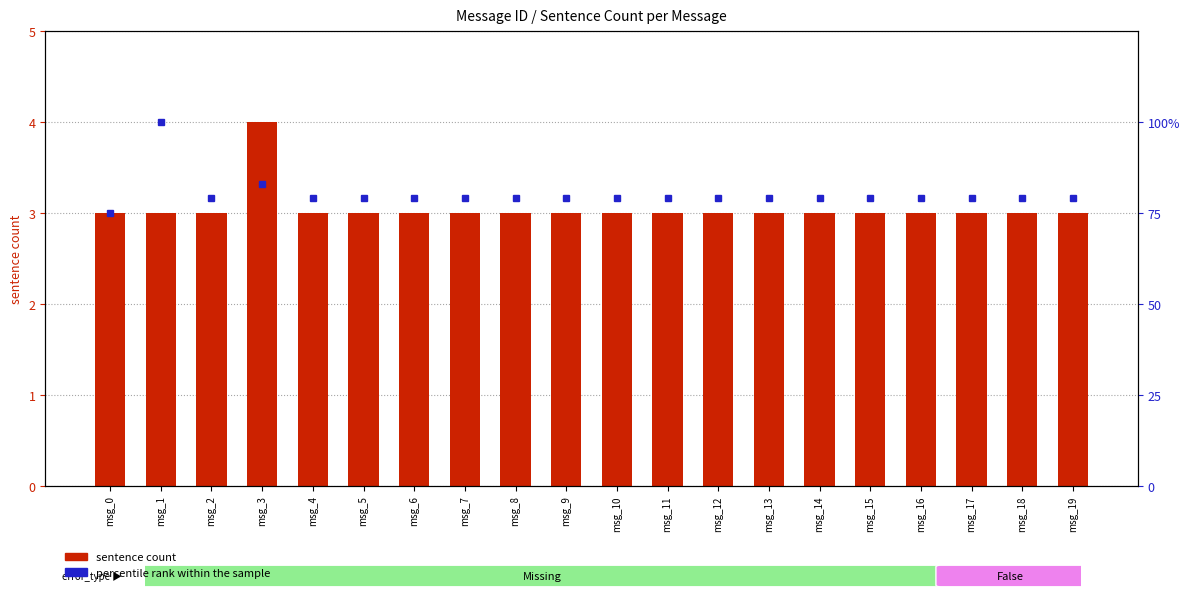

At which category does the chart reach its peak across all series?

msg_1